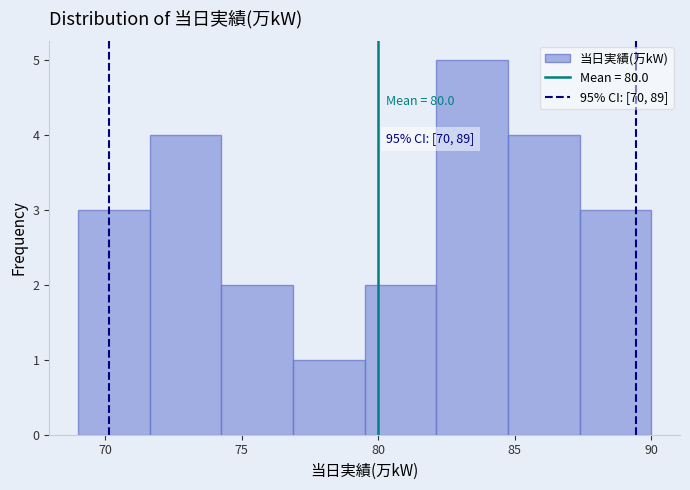

Over which range of the x-axis is the bar tallest?

82.0 to 85.0